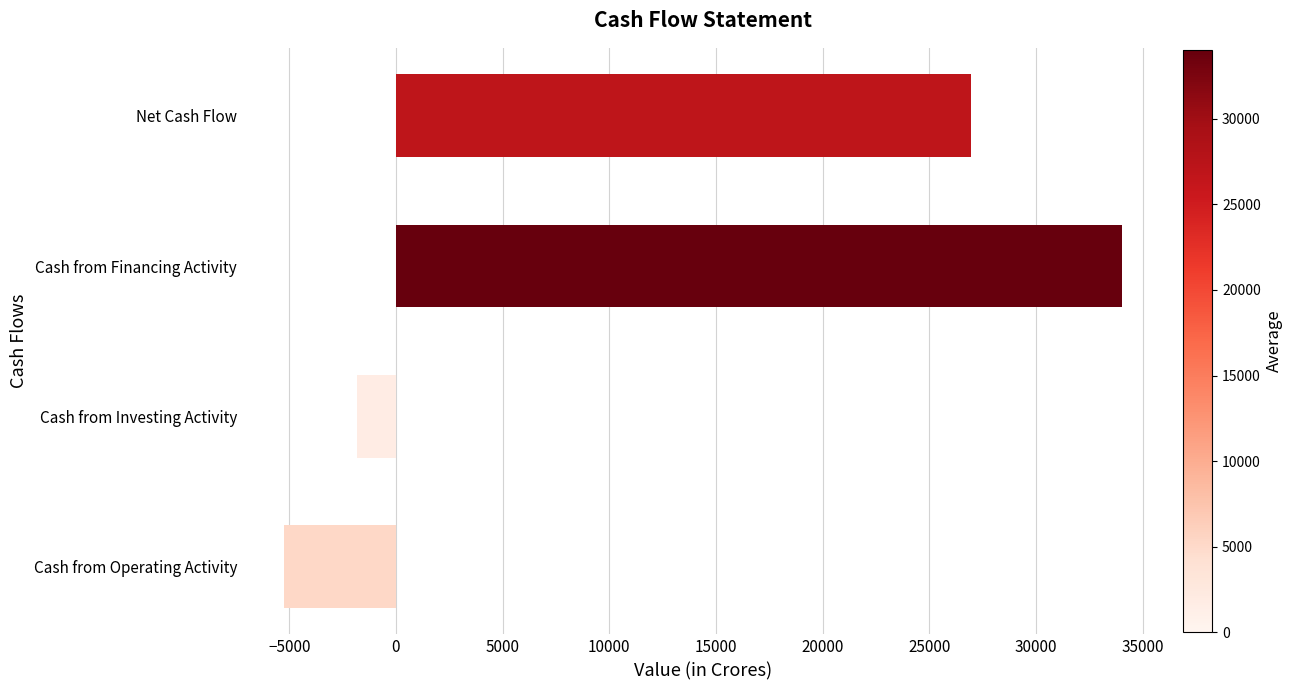

What is the difference between the values at Cash from Investing Activity and Net Cash Flow?

28765